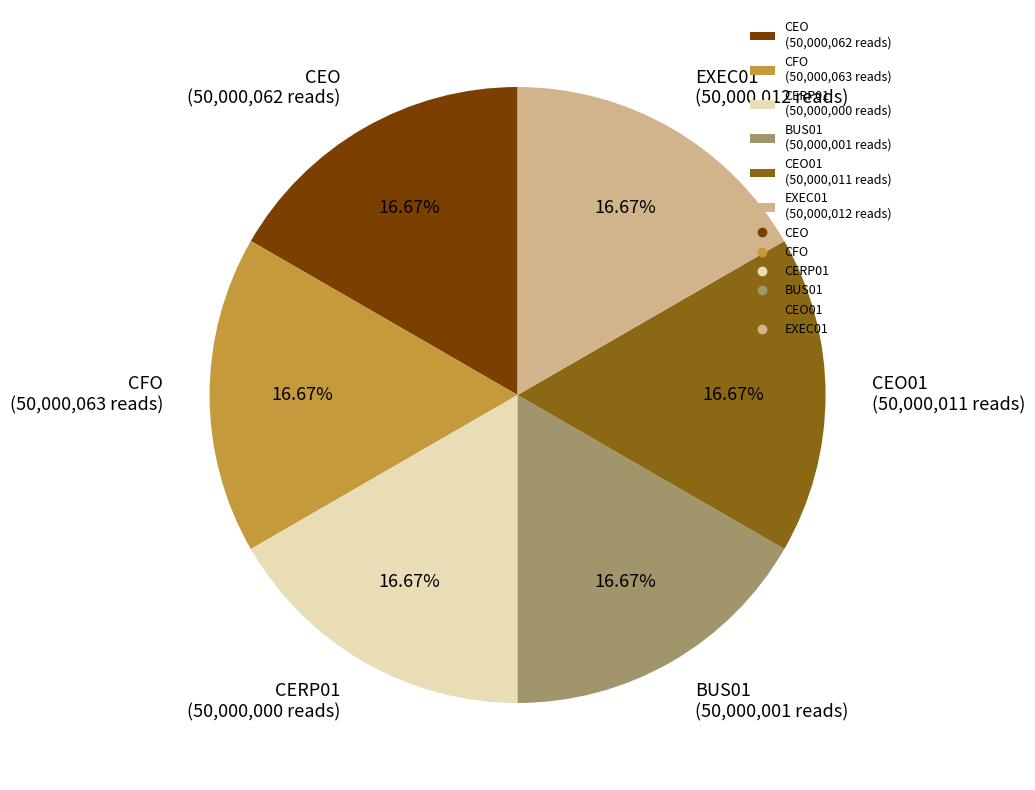

Is there any slice that represents more than half of the pie?

No